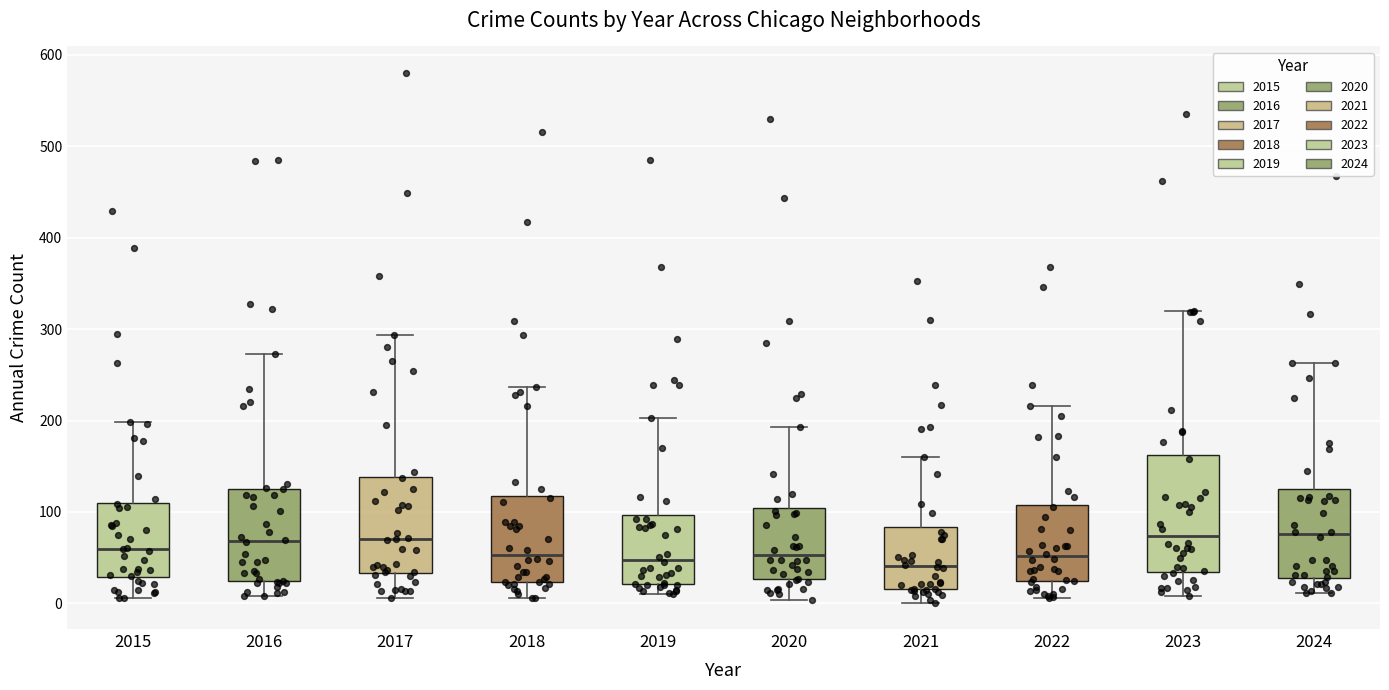

Reading left to right, read every box against the y-axis: the position of its median line, the range the box covers, and the ends of its whiskers. The values are not printed on the chart, so give them approximately, as read against the axis.

2015: median 60, box 30 to 110, whiskers 10 to 200
2016: median 70, box 20 to 130, whiskers 10 to 270
2017: median 70, box 30 to 140, whiskers 10 to 290
2018: median 50, box 20 to 120, whiskers 10 to 240
2019: median 50, box 20 to 100, whiskers 10 to 200
2020: median 50, box 30 to 100, whiskers 0 to 190
2021: median 40, box 20 to 80, whiskers 0 to 160
2022: median 50, box 20 to 110, whiskers 10 to 220
2023: median 70, box 30 to 160, whiskers 10 to 320
2024: median 80, box 30 to 120, whiskers 10 to 260